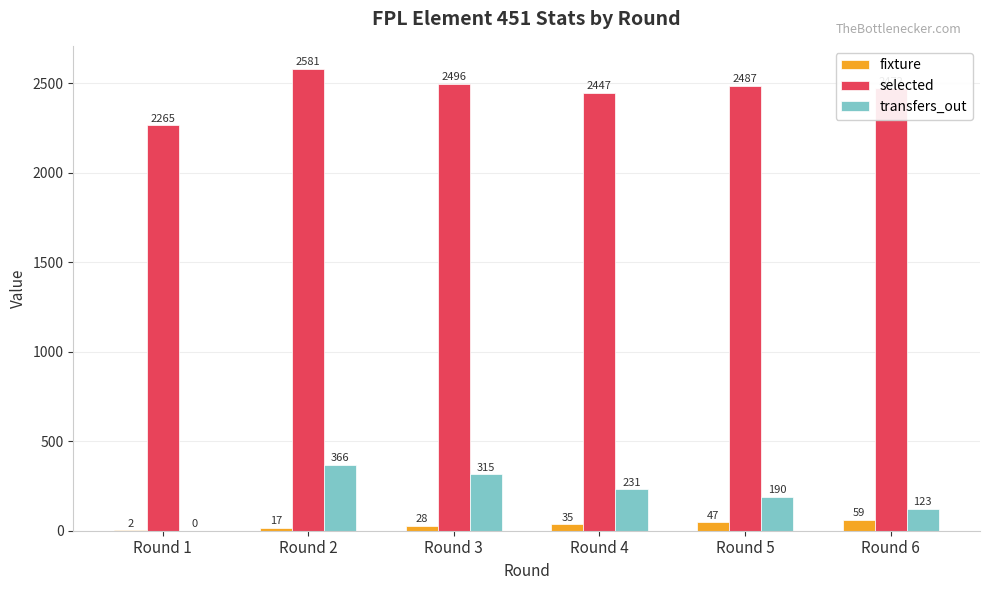

True or false: fixture has a value of 59 at Round 6.

True